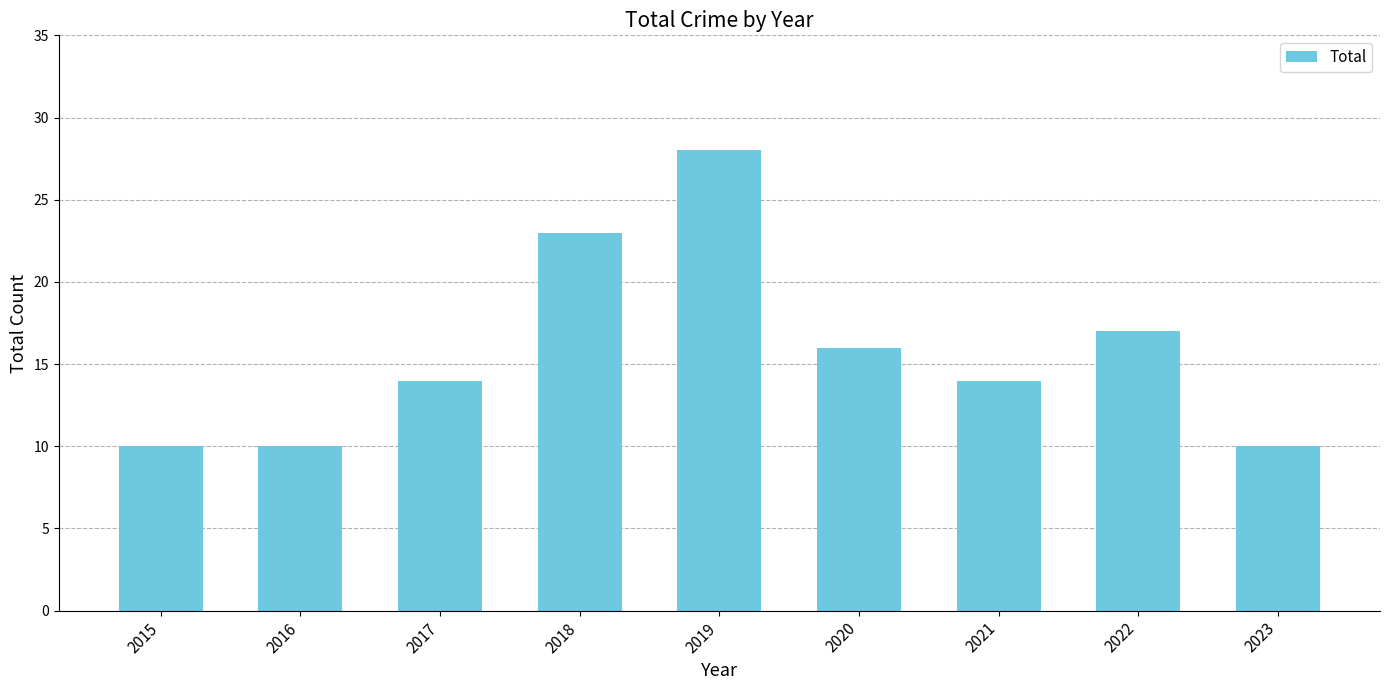

What is the change in value from 2019 to 2022?

-11